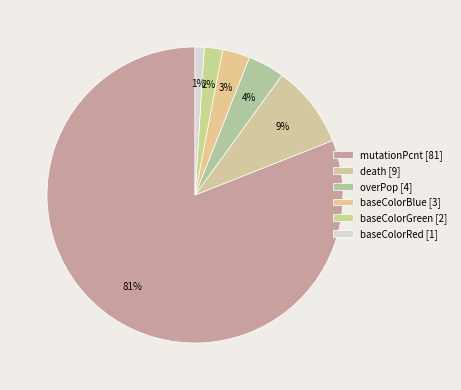

How many segments does this pie chart have?

6